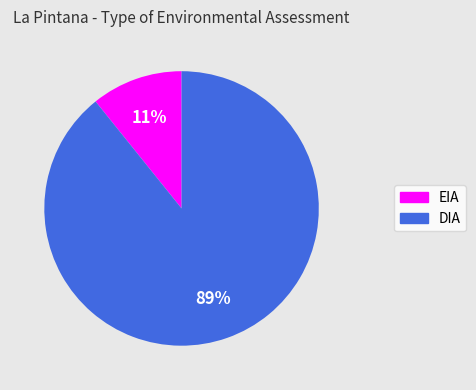

What percentage is the EIA slice, to the nearest percent?

11%